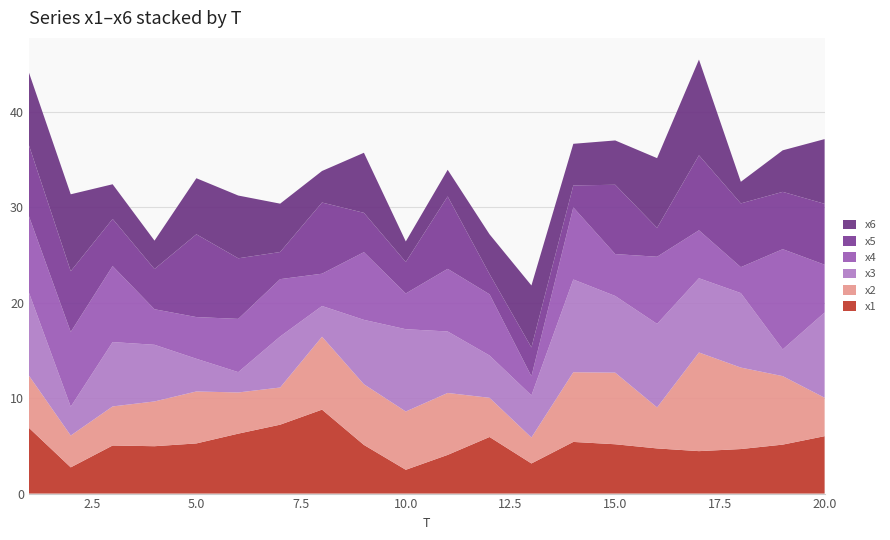

Reading left to right, extract all data points from this chart.

x1: 1=6.9	2=2.7	3=5.0	4=5.0	5=5.3	6=6.3	7=7.2	8=8.8	9=5.1	10=2.5	11=4.1	12=5.9	13=3.2	14=5.4	15=5.2	16=4.7	17=4.4	18=4.7	19=5.1	20=6.0
x2: 1=5.5	2=3.3	3=4.1	4=4.7	5=5.4	6=4.3	7=3.9	8=7.6	9=6.4	10=6.1	11=6.5	12=4.1	13=2.7	14=7.3	15=7.5	16=4.3	17=10.3	18=8.5	19=7.2	20=4.0
x3: 1=8.7	2=3.0	3=6.7	4=5.9	5=3.4	6=2.1	7=5.3	8=3.2	9=6.7	10=8.6	11=6.4	12=4.4	13=4.4	14=9.7	15=8.0	16=8.7	17=7.8	18=7.8	19=2.8	20=8.9
x4: 1=8.0	2=7.8	3=8.0	4=3.7	5=4.4	6=5.6	7=6.0	8=3.4	9=7.1	10=3.7	11=6.6	12=6.4	13=2.0	14=7.6	15=4.4	16=7.0	17=5.0	18=2.7	19=10.5	20=5.0
x5: 1=7.4	2=6.4	3=4.9	4=4.2	5=8.7	6=6.3	7=2.8	8=7.5	9=4.1	10=3.3	11=7.6	12=2.1	13=3.0	14=2.3	15=7.3	16=3.0	17=7.9	18=6.7	19=6.0	20=6.4
x6: 1=7.6	2=8.1	3=3.6	4=3.0	5=5.9	6=6.6	7=5.1	8=3.3	9=6.3	10=2.2	11=2.8	12=4.2	13=6.5	14=4.4	15=4.6	16=7.3	17=10.0	18=2.3	19=4.3	20=6.8